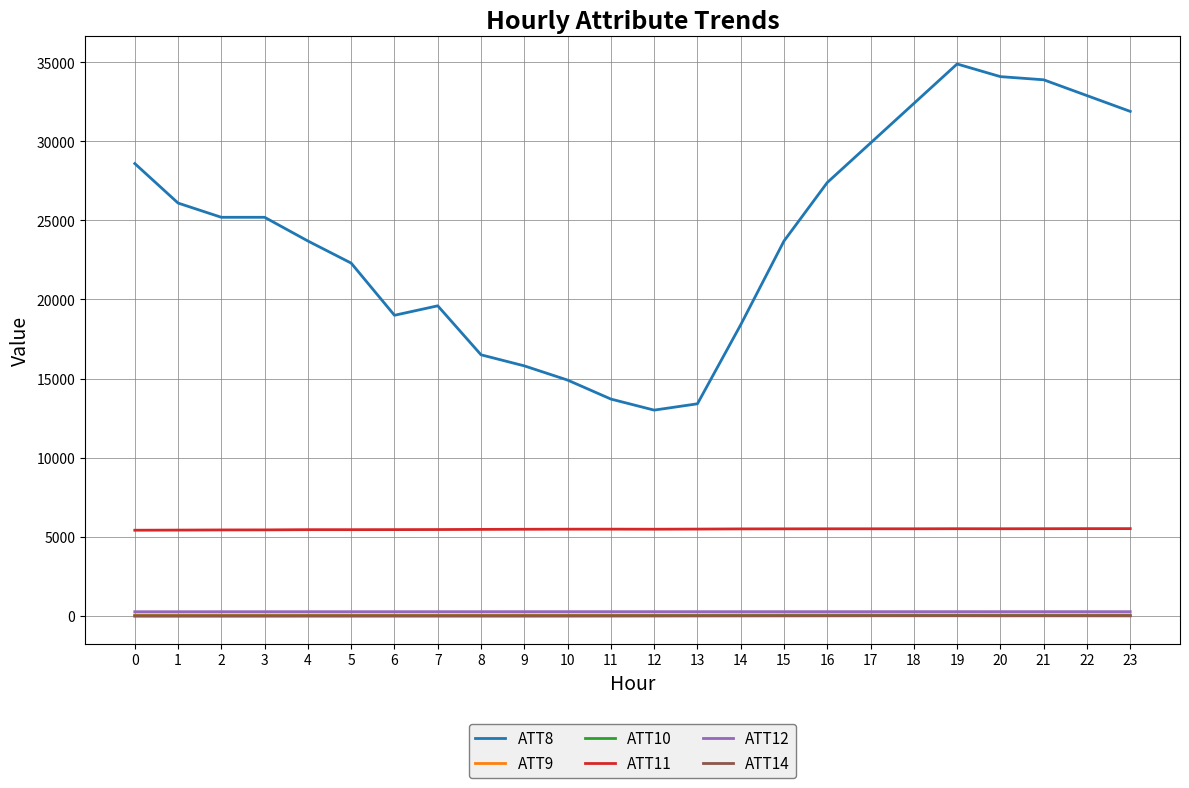

What is the average value of the ATT8 series?

24020.8